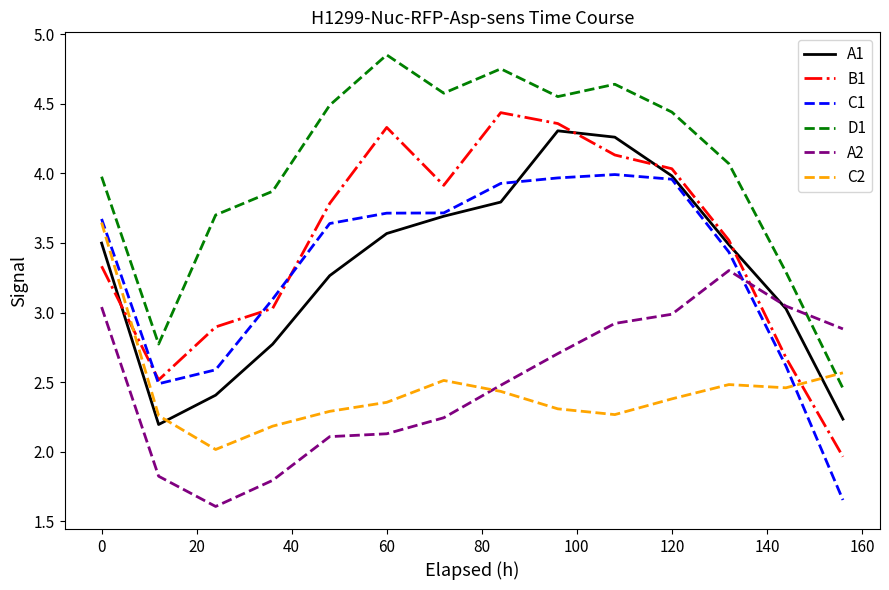

True or false: D1 and C2 cross at least once.

True